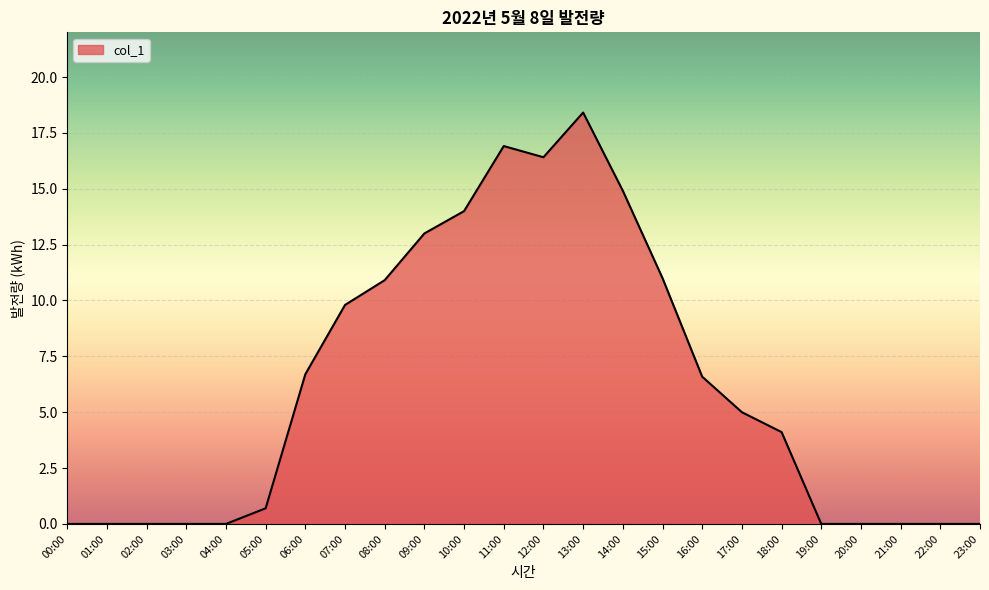

At which label is the value closest to 9?

07:00